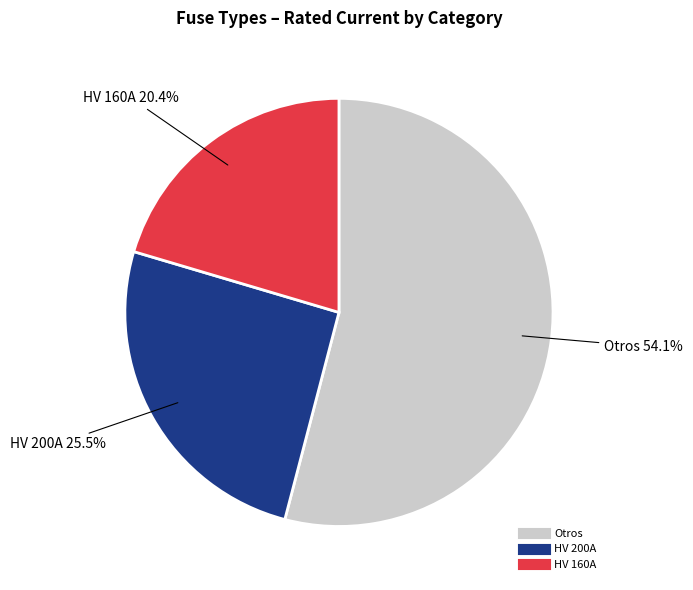

Does any single category account for the majority?

Yes